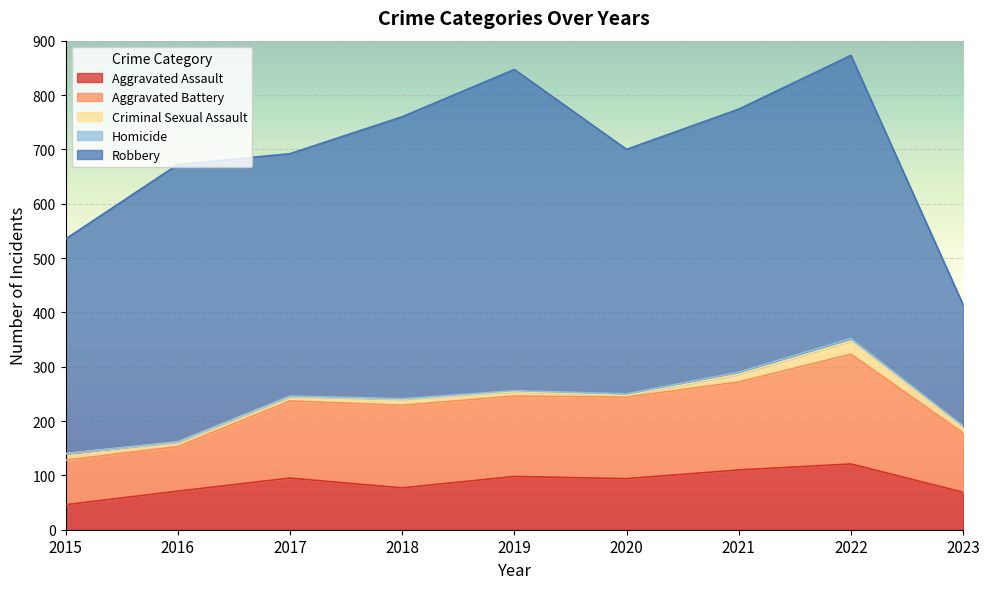

The Robbery series shows 521 at 2022. True or false?

True